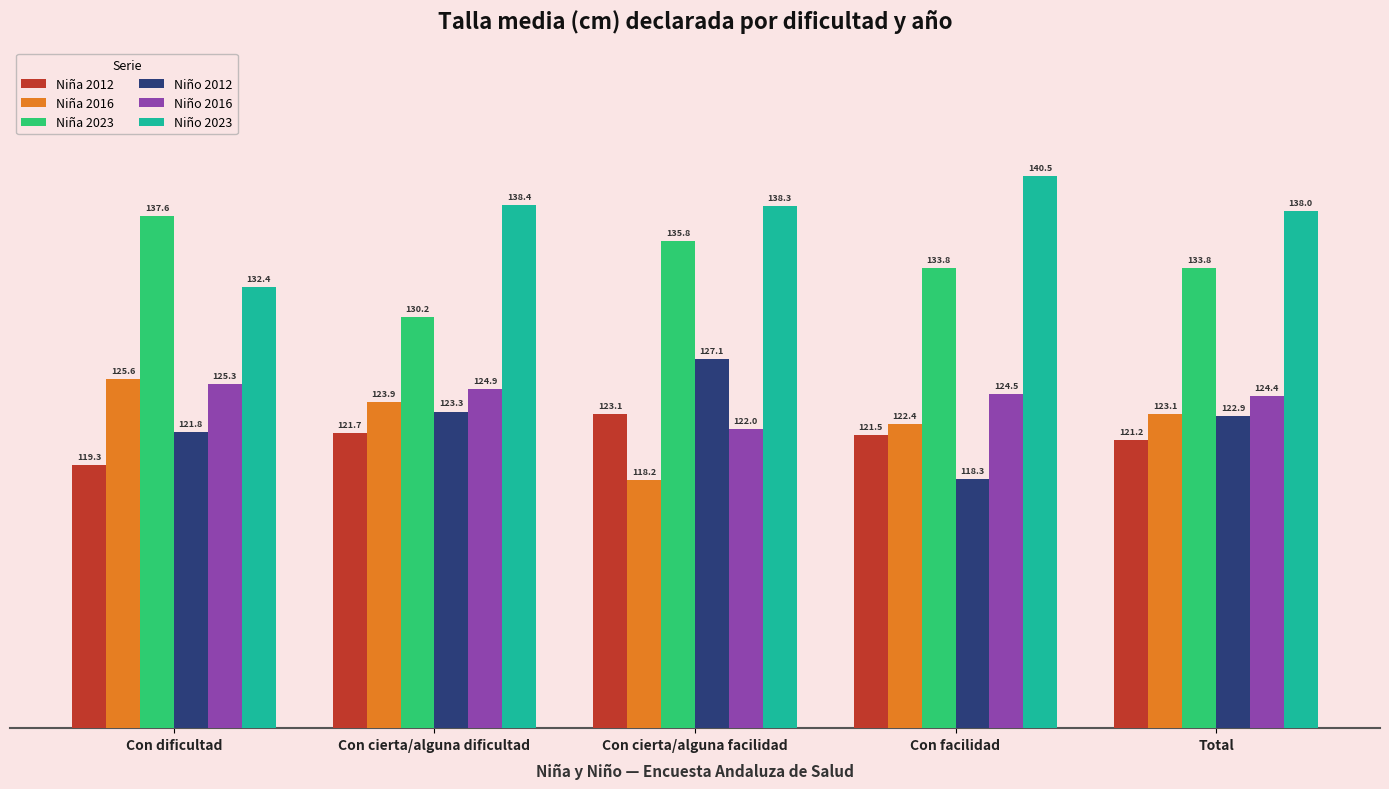

Which series changed the most between Con facilidad and Total?

Niño 2012